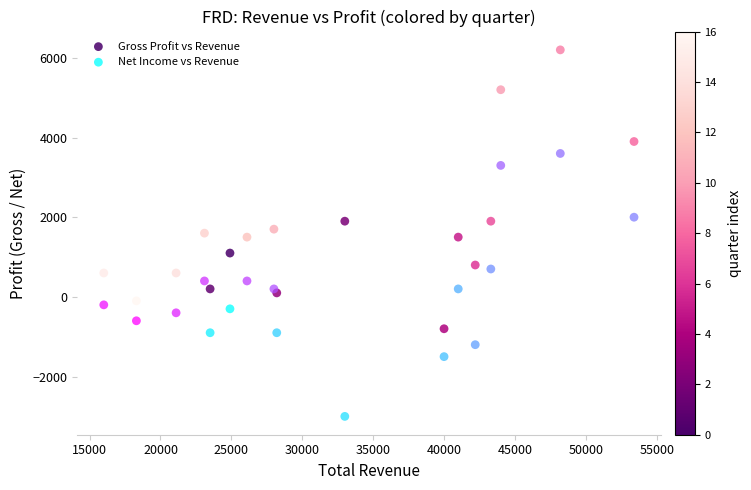

Which series contains the lowest Y value?

Net Income vs Revenue